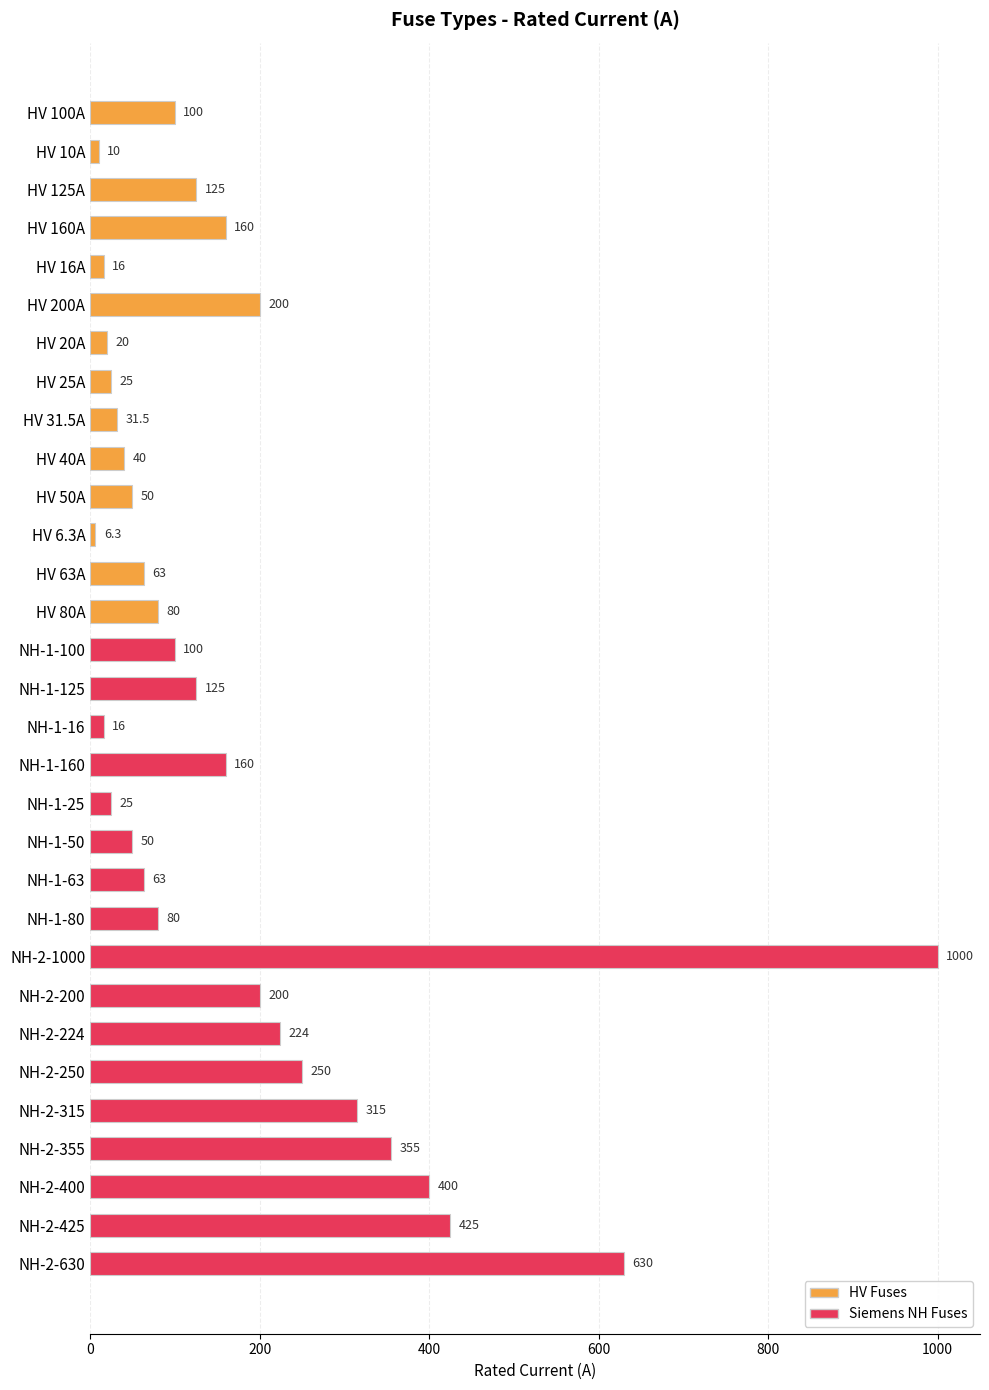

What is the label of the 1st bar from the top?

HV 100A